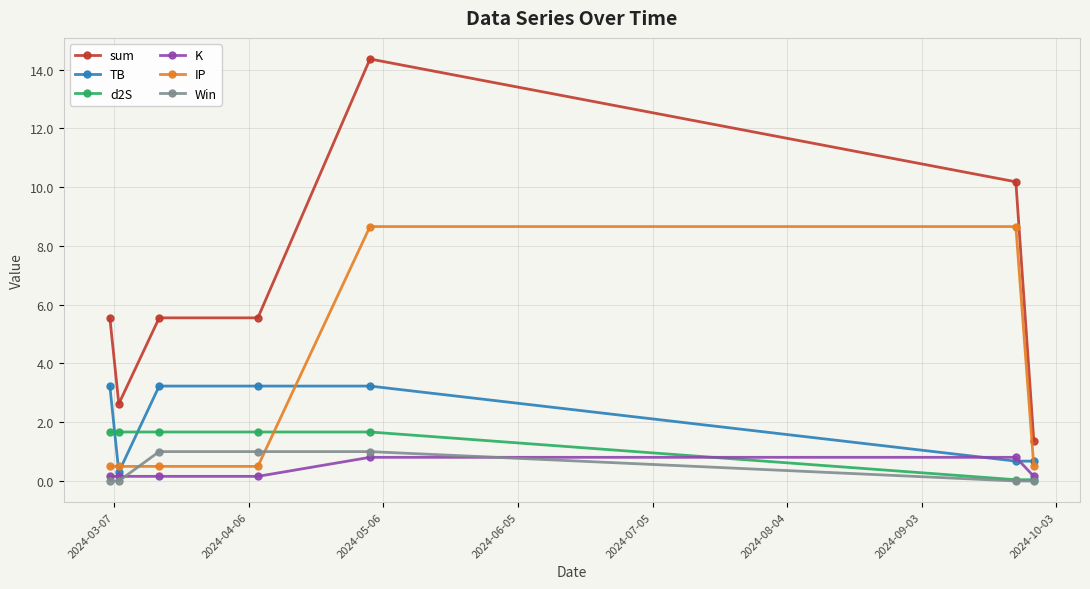

True or false: IP has more than 2 points higher than both neighbors.

False